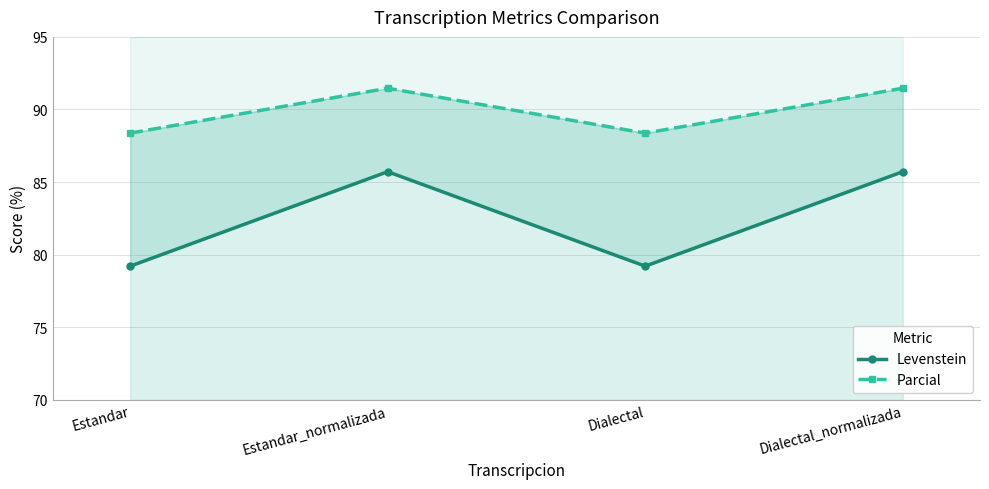

How many lines are shown in the chart?

2